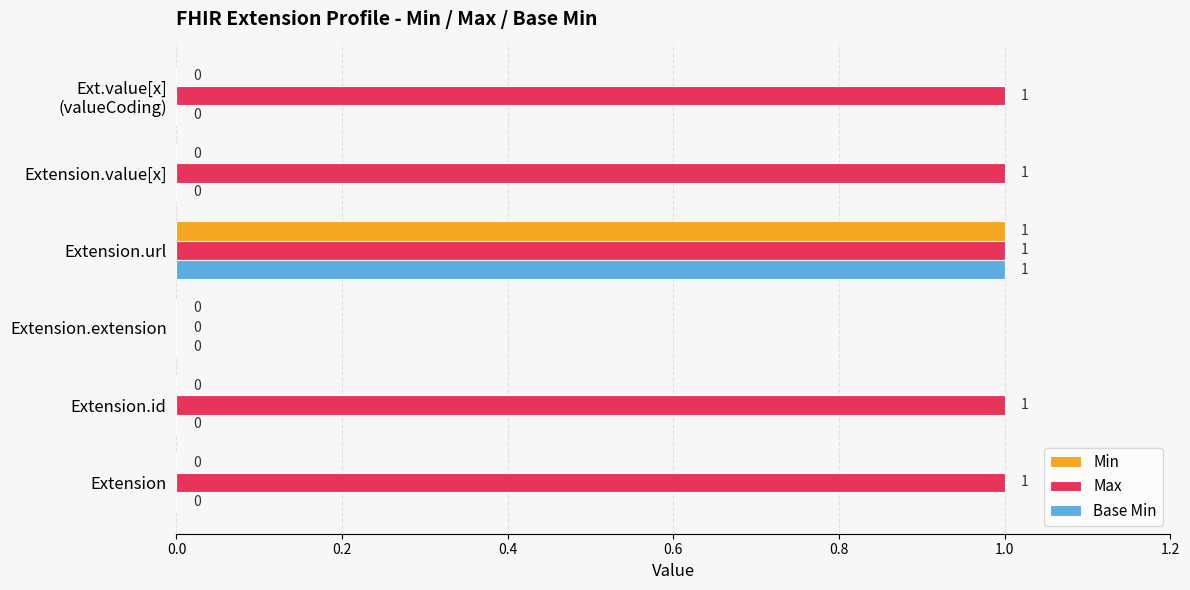

Is it true that Min equals 1 at Extension.url?

True